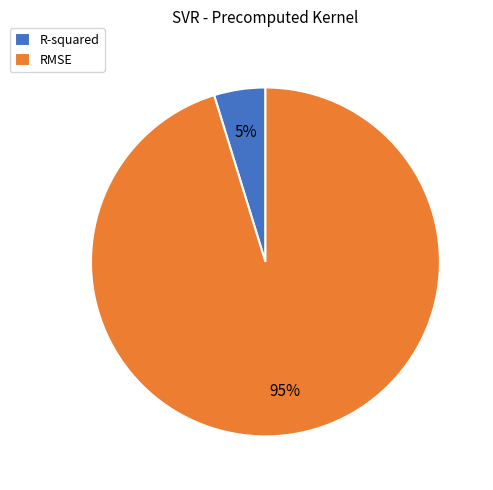

Combined, do R-squared and RMSE account for over 50%?

Yes